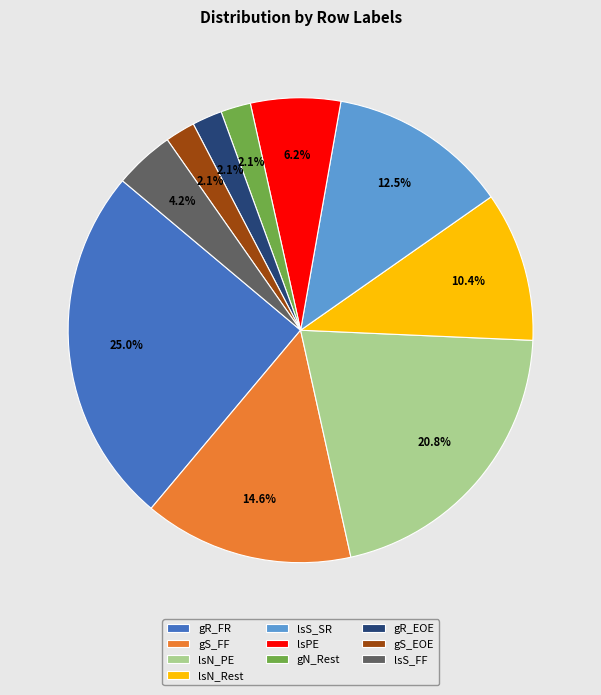

The gR_FR slice represents 25% of the pie. True or false?

True